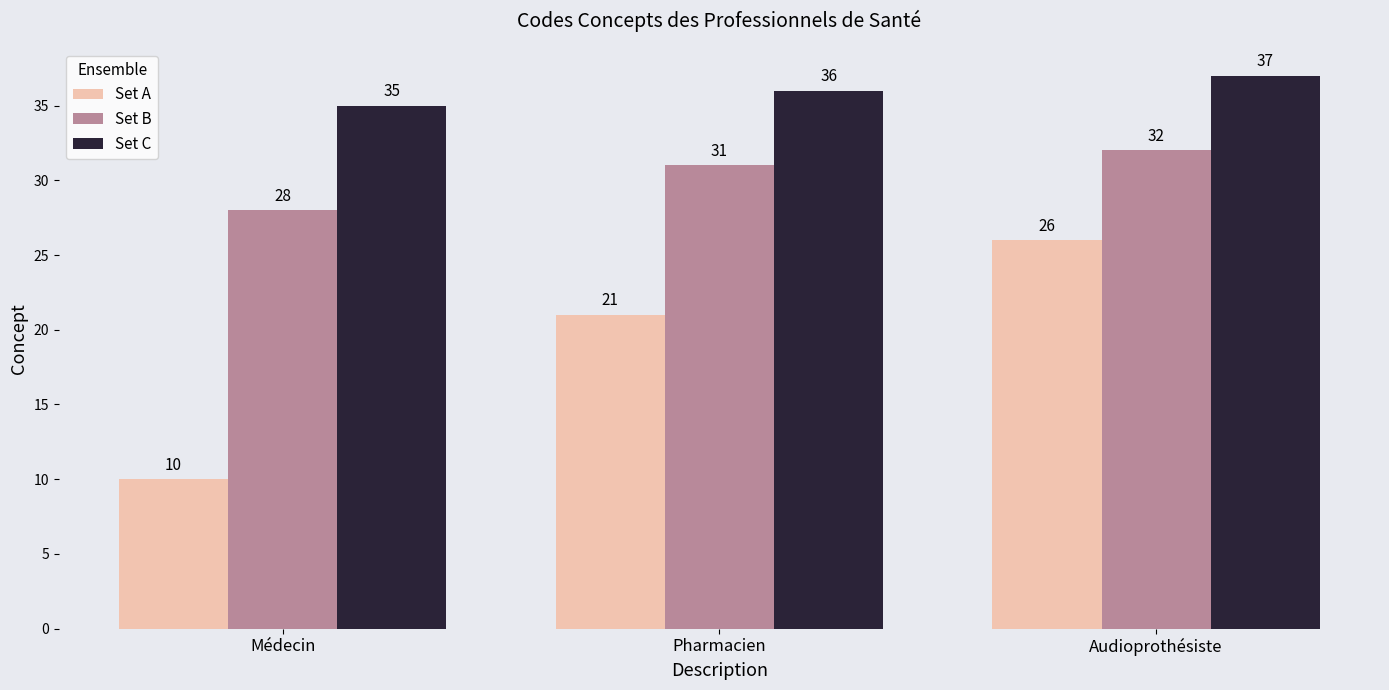

Reading right to left, what are all the values shown in this chart?

Set A: Audioprothésiste=26	Pharmacien=21	Médecin=10
Set B: Audioprothésiste=32	Pharmacien=31	Médecin=28
Set C: Audioprothésiste=37	Pharmacien=36	Médecin=35